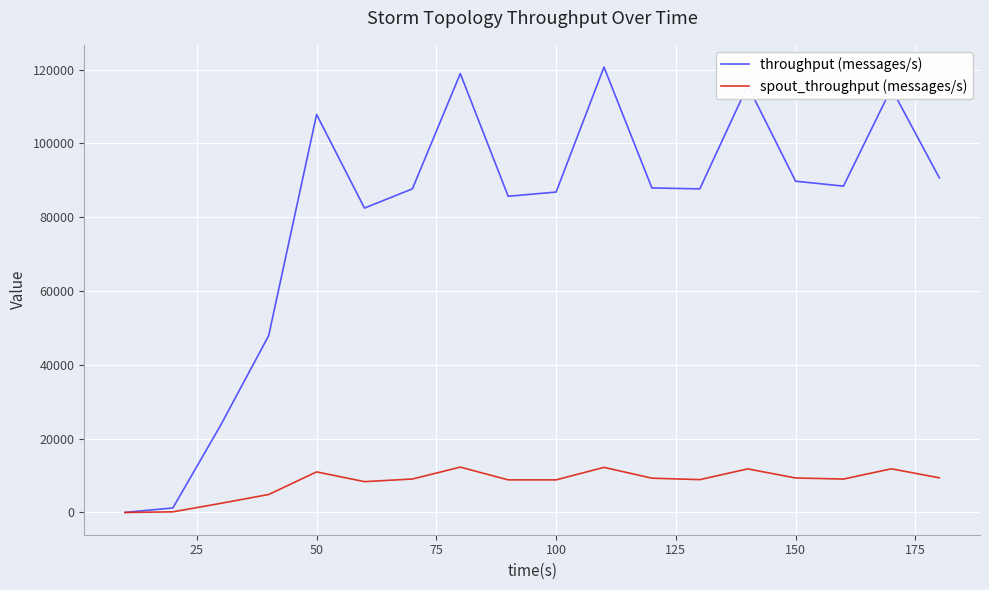

What is the difference between the second highest and second lowest values in the throughput (messages/s) series?

117663